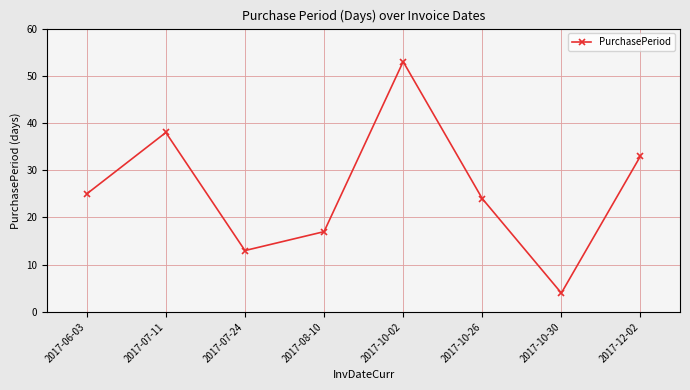

Is it true that the value at 2017-07-24 is 20?

False